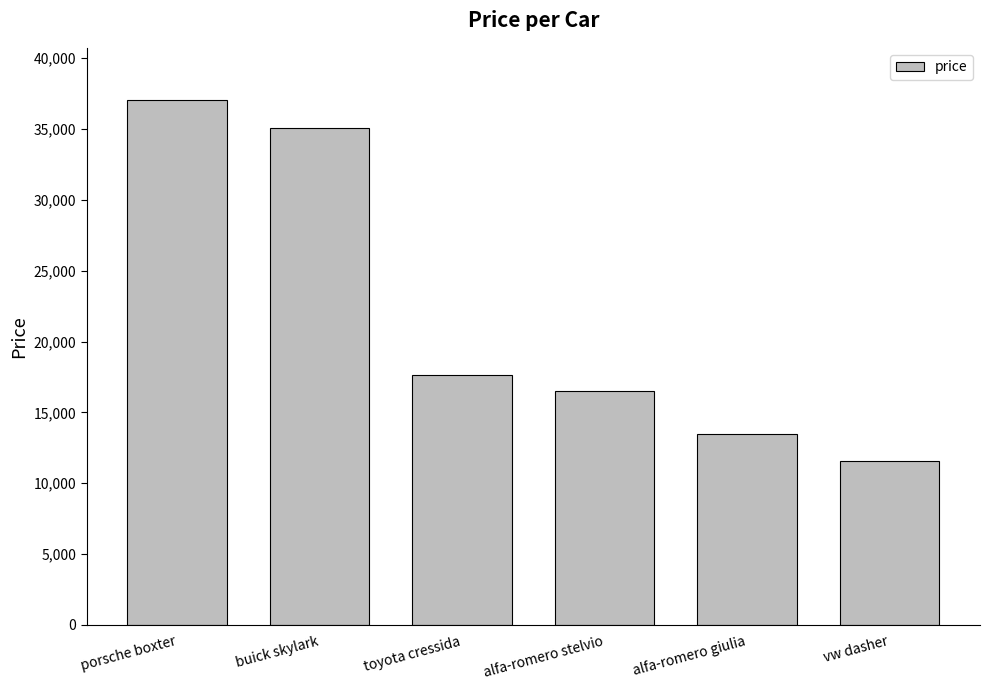

What is the difference between the second highest and second lowest values?

21561